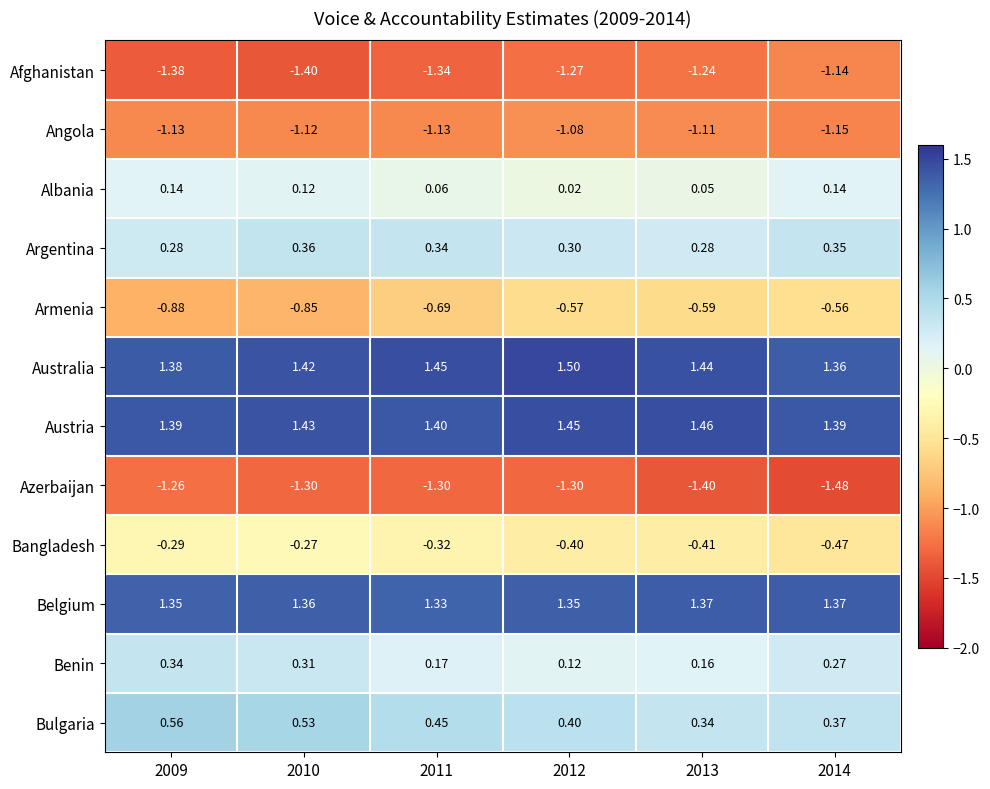

What is the spread (max minus min) of values at 2011?

2.8